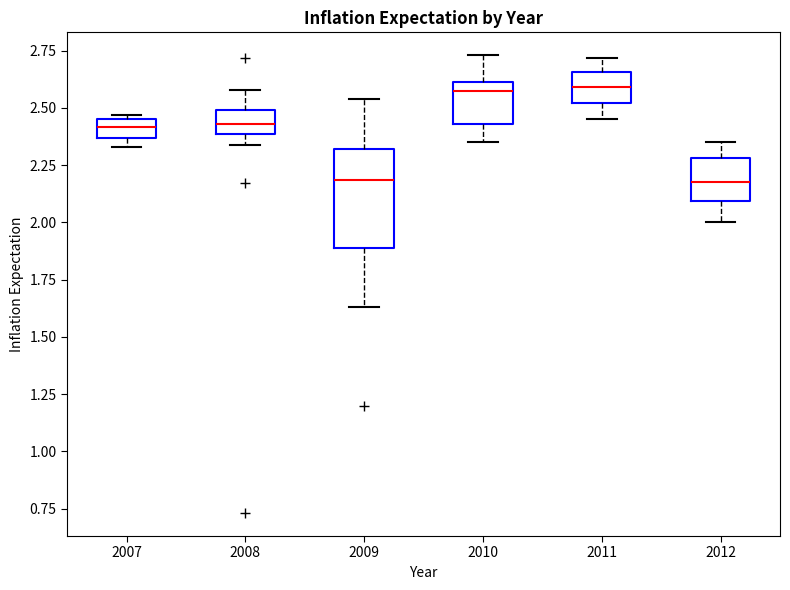

Where is the upper edge of the box at x = 2011 on the y-axis? The values are not printed on the chart, so give them approximately, as read against the axis.

2.65